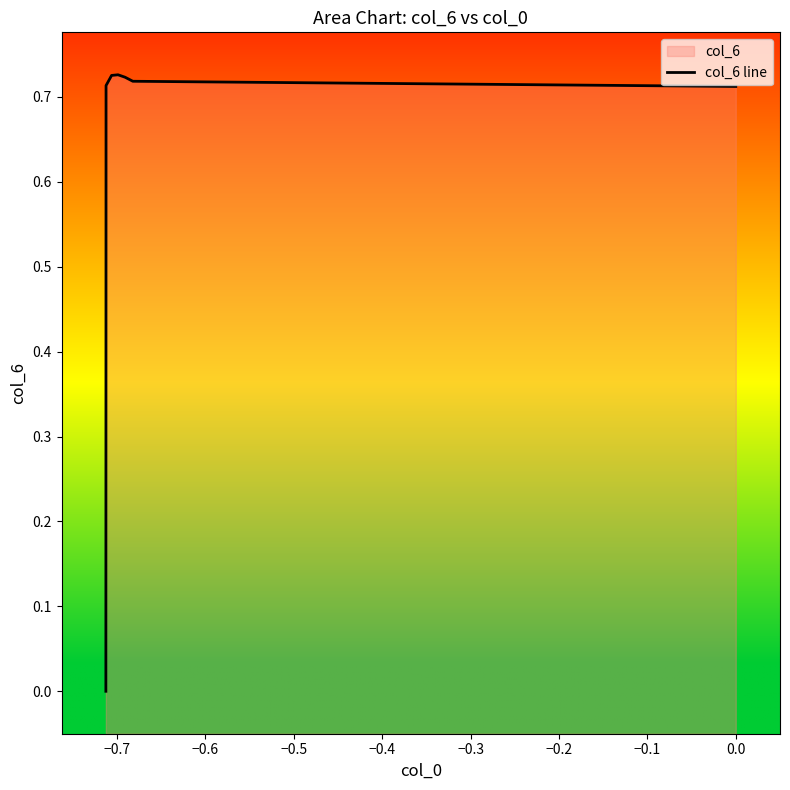

How many points are higher than both their immediate neighbors (excluding endpoints)?

1